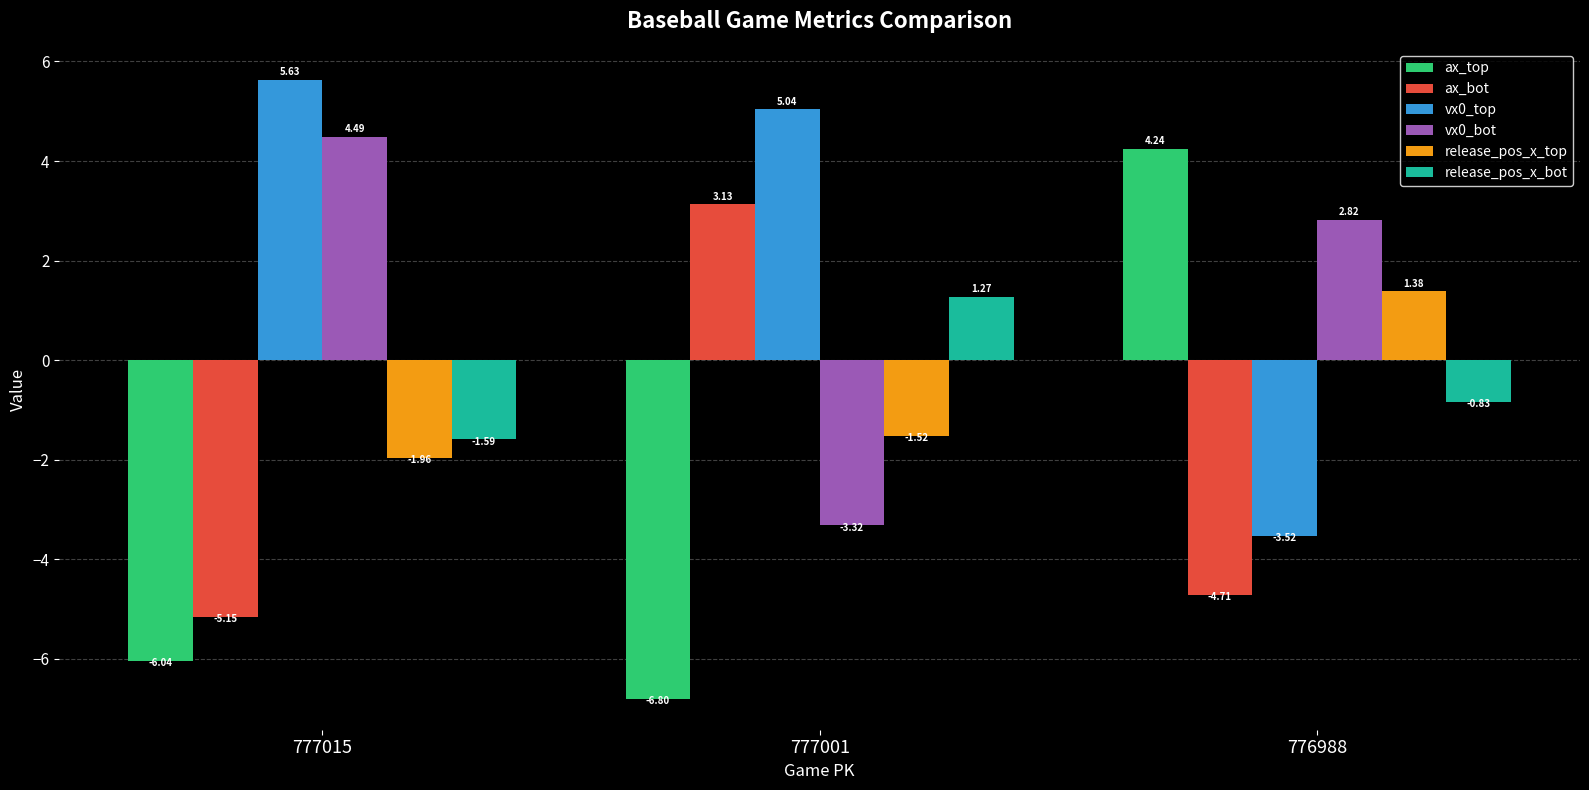

What is the sum of the vx0_top values at 776988 and 777001?

1.5